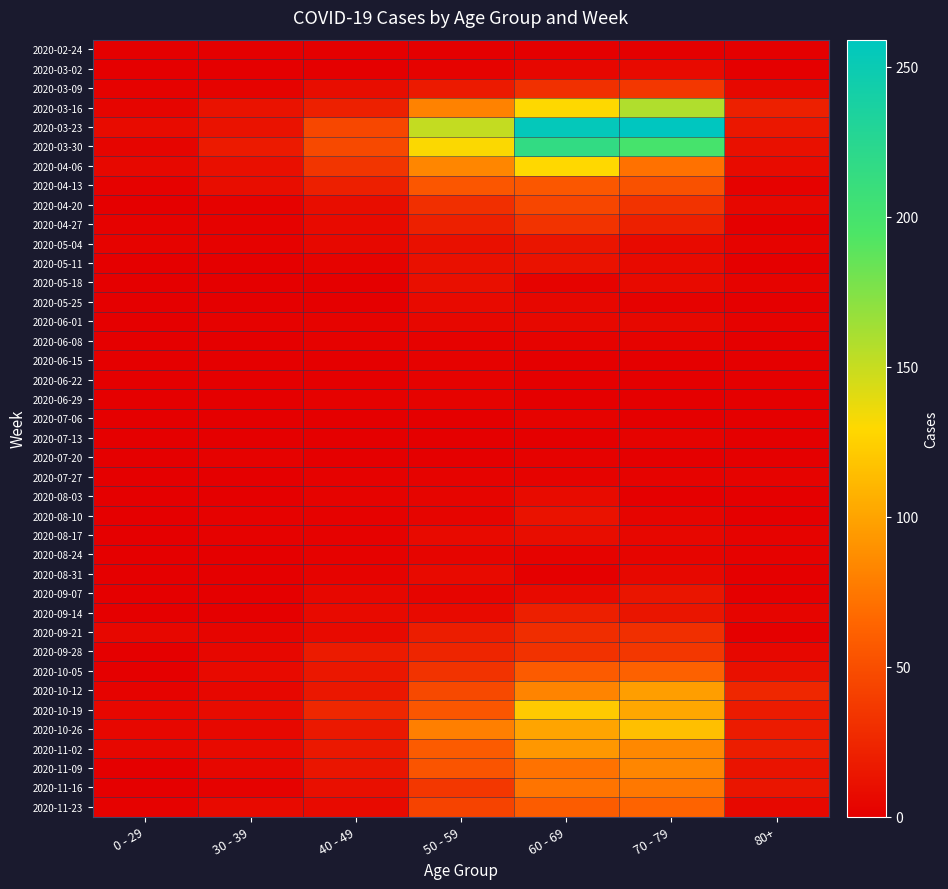

What is the greatest value displayed?

259